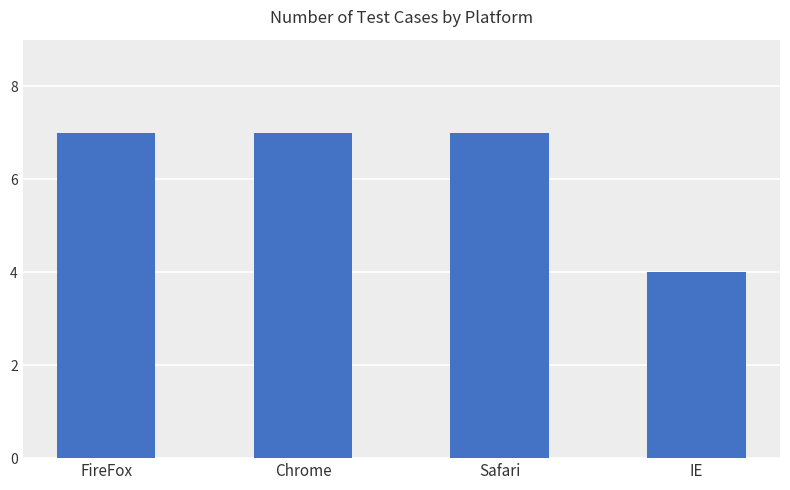

The chart shows a value of 4 at IE. True or false?

True